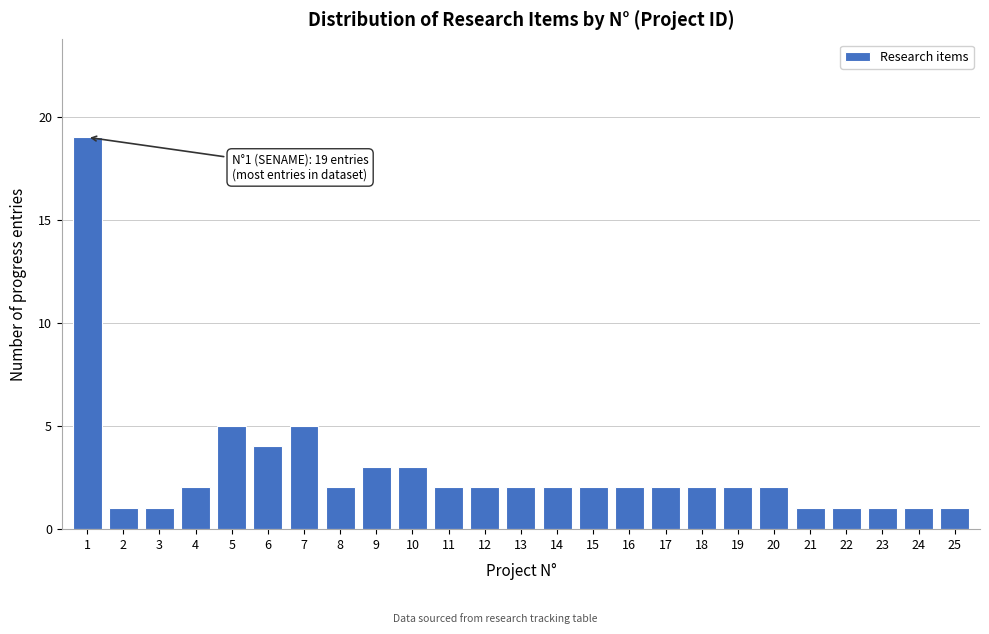

Reading left to right, what are all the values shown in this chart?

19	1	1	2	5	4	5	2	3	3	2	2	2	2	2	2	2	2	2	2	1	1	1	1	1